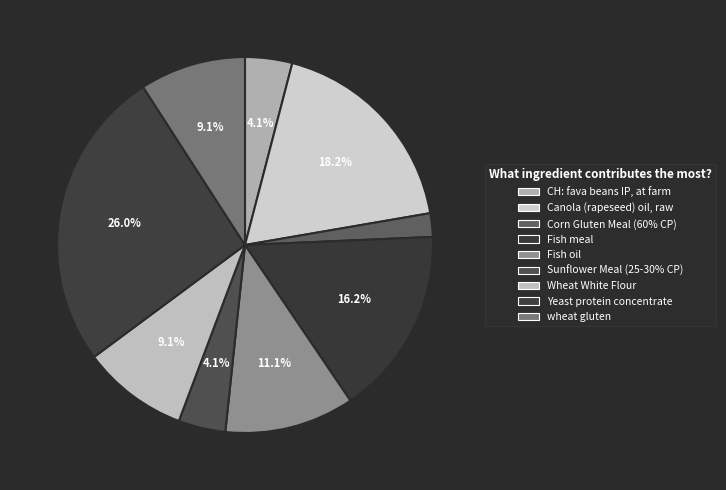

What portion of the pie excludes Canola (rapeseed) oil, raw?

81.8%